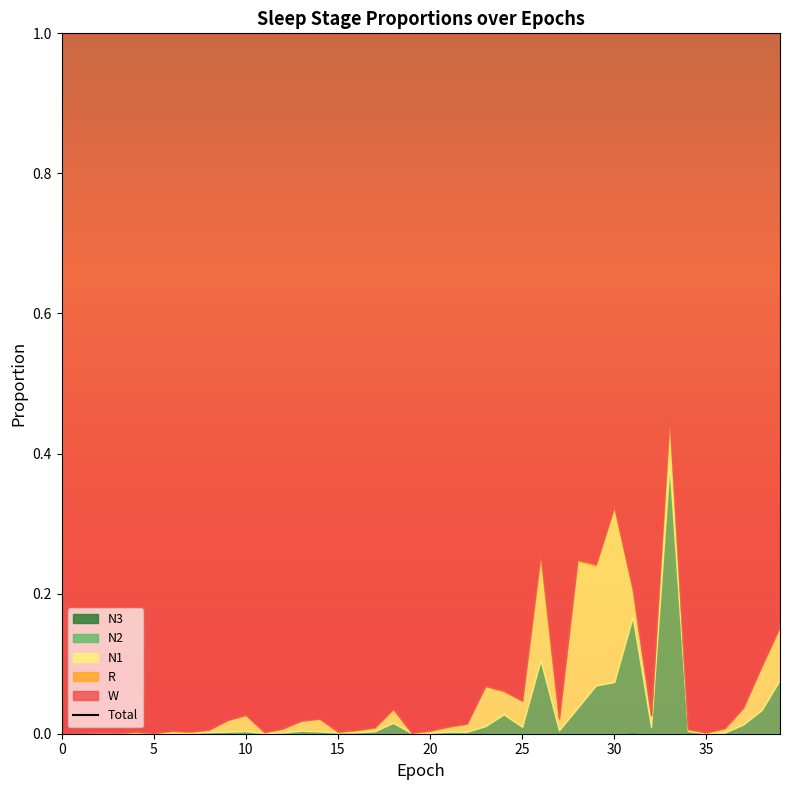

Which series has the widest spread of values?

W